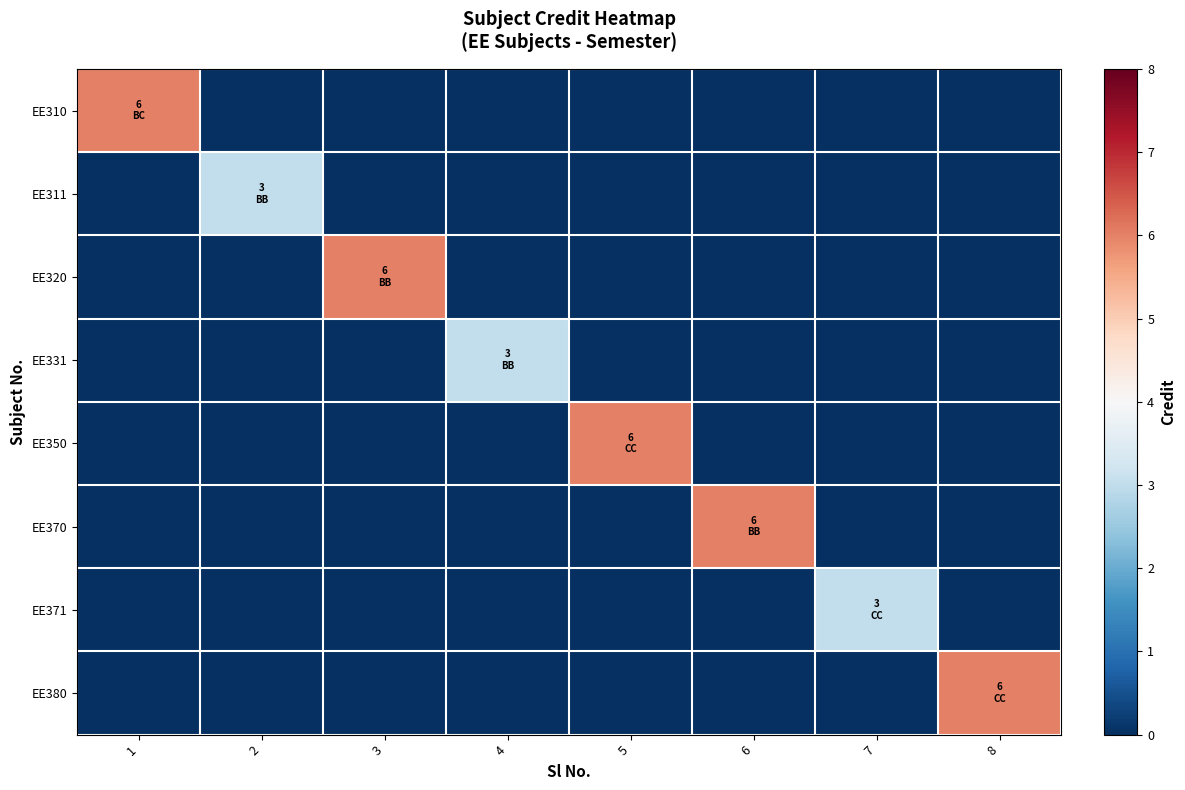

What is the spread (max minus min) of values at 7?

3